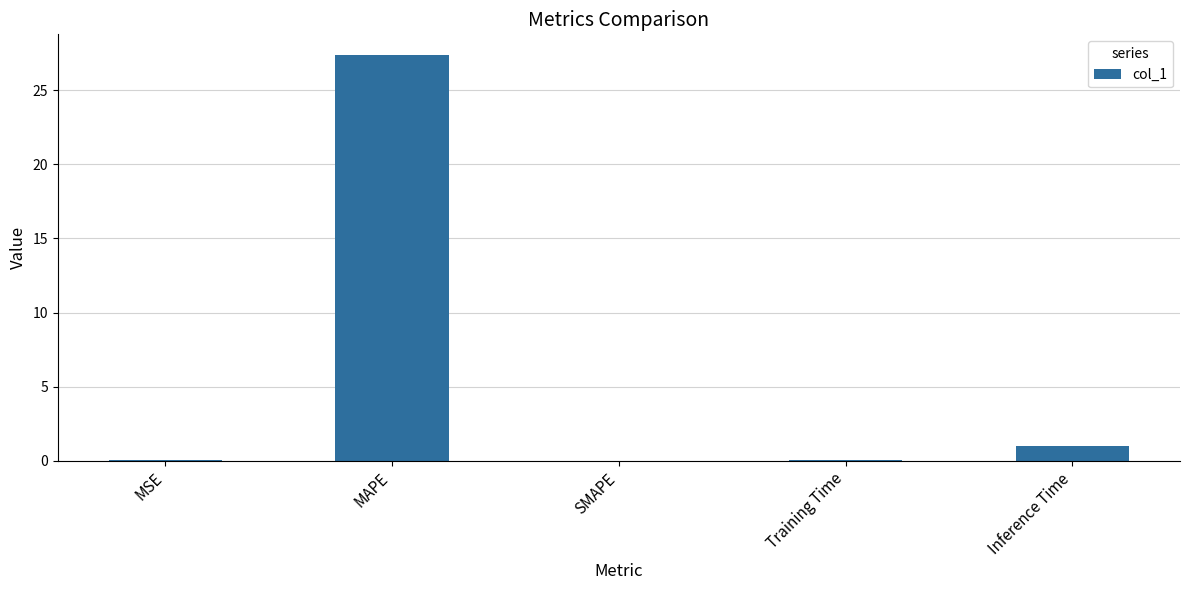

The value at Inference Time is 1.0. True or false?

True